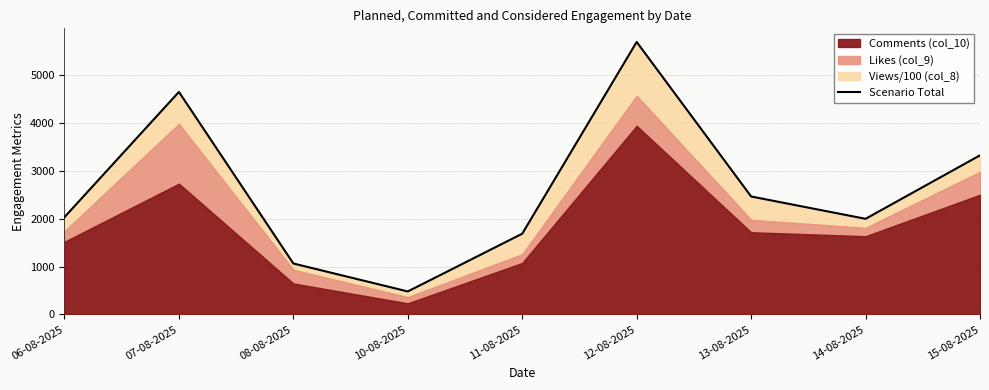

What is the change in value from 08-08-2025 to 12-08-2025?

+4631